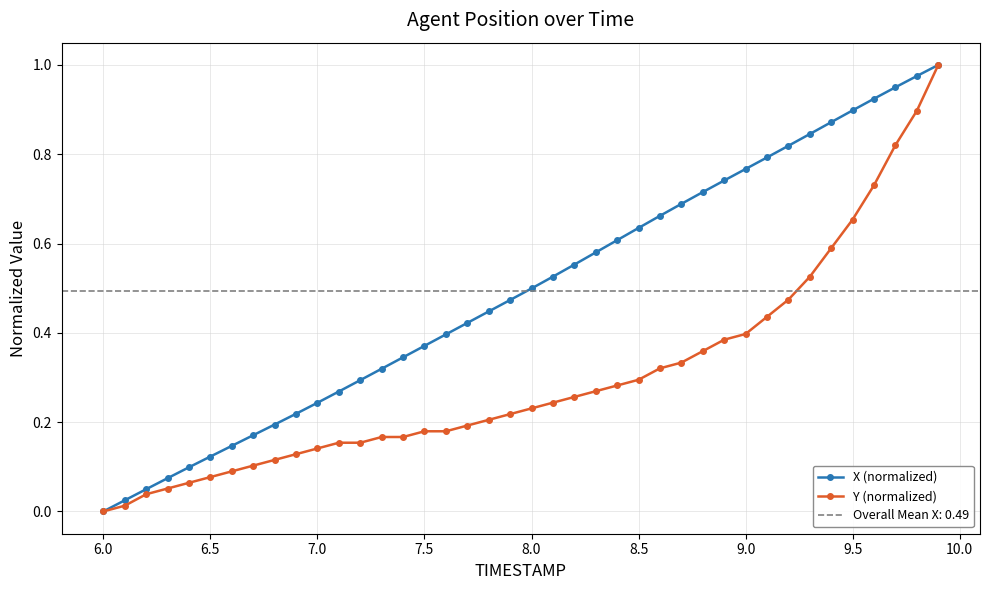

How many lines are shown in the chart?

2